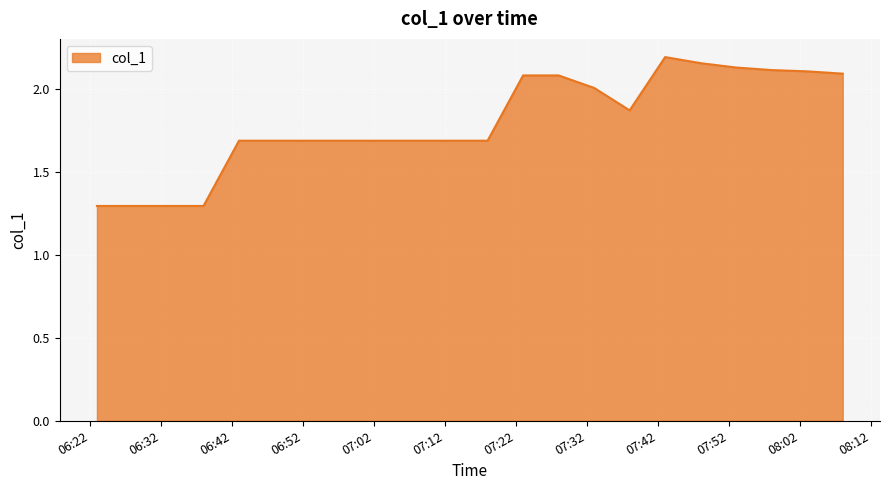

What is the minimum value shown in the chart?

1.3